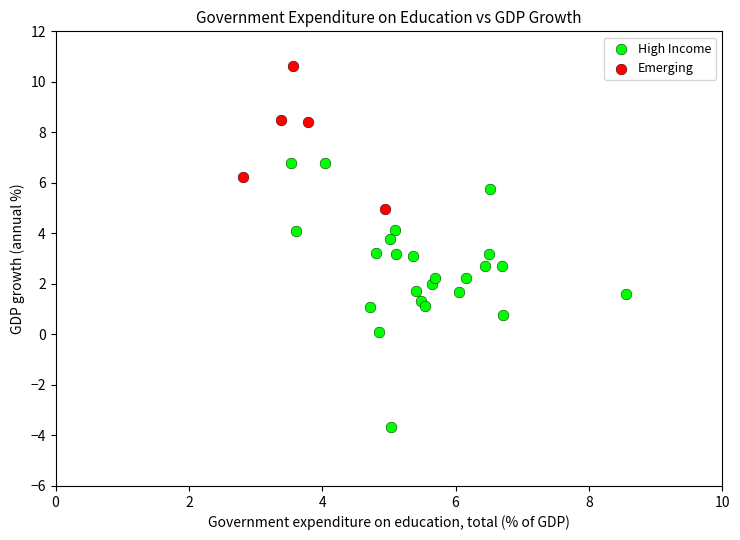

Which series has the largest Y range (max minus min)?

High Income